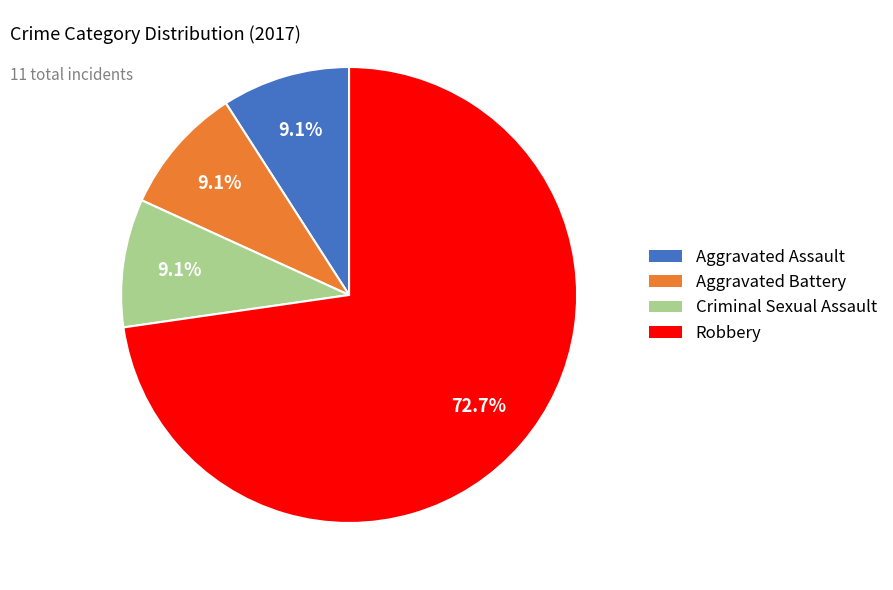

Which category has the biggest portion of the pie?

Robbery